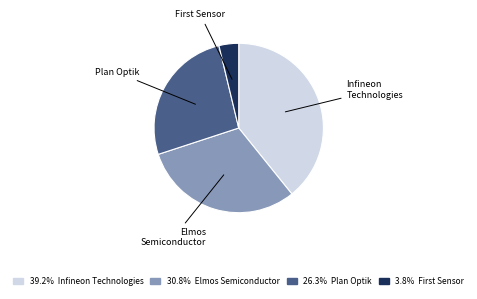

Is there a majority slice in this chart?

No